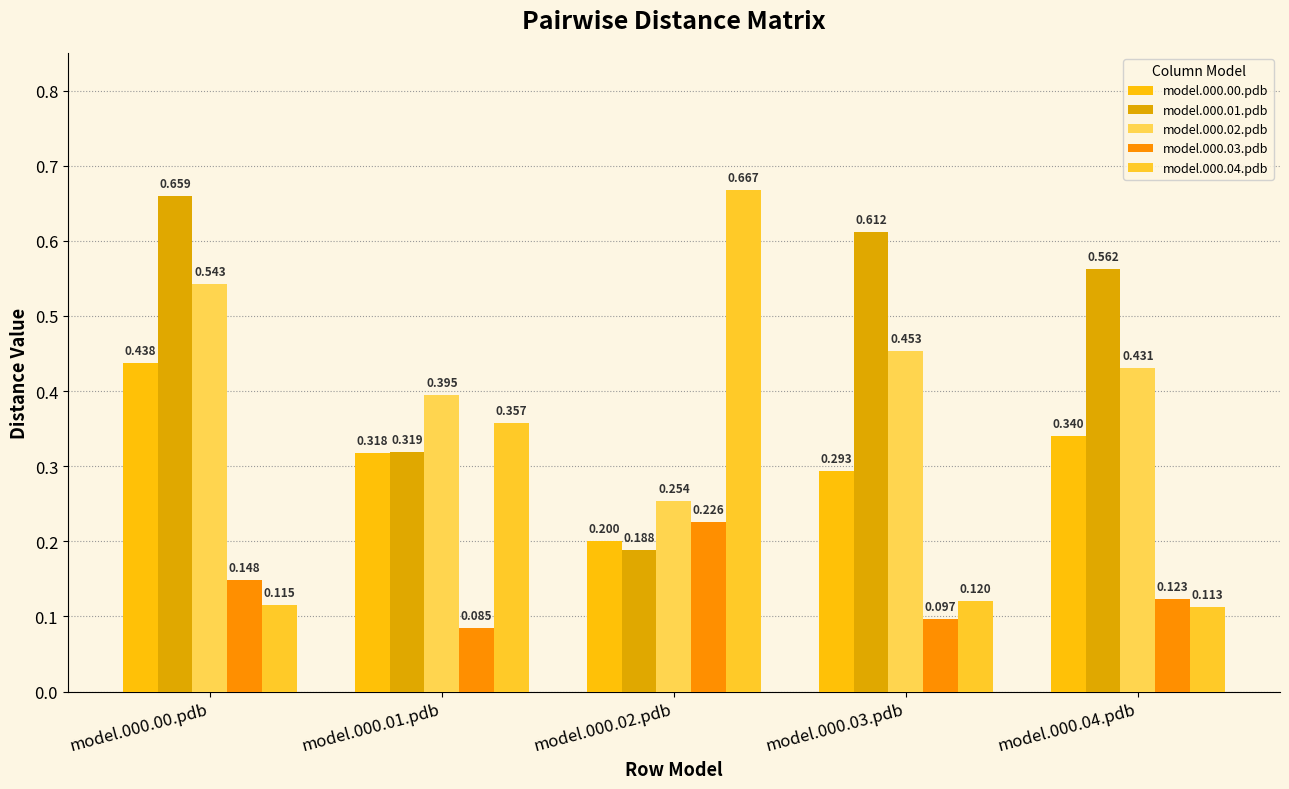

Reading right to left, list all the values displayed in this chart.

model.000.00.pdb: model.000.04.pdb=0.3	model.000.03.pdb=0.3	model.000.02.pdb=0.2	model.000.01.pdb=0.3	model.000.00.pdb=0.4
model.000.01.pdb: model.000.04.pdb=0.6	model.000.03.pdb=0.6	model.000.02.pdb=0.2	model.000.01.pdb=0.3	model.000.00.pdb=0.7
model.000.02.pdb: model.000.04.pdb=0.4	model.000.03.pdb=0.5	model.000.02.pdb=0.3	model.000.01.pdb=0.4	model.000.00.pdb=0.5
model.000.03.pdb: model.000.04.pdb=0.1	model.000.03.pdb=0.1	model.000.02.pdb=0.2	model.000.01.pdb=0.1	model.000.00.pdb=0.1
model.000.04.pdb: model.000.04.pdb=0.1	model.000.03.pdb=0.1	model.000.02.pdb=0.7	model.000.01.pdb=0.4	model.000.00.pdb=0.1